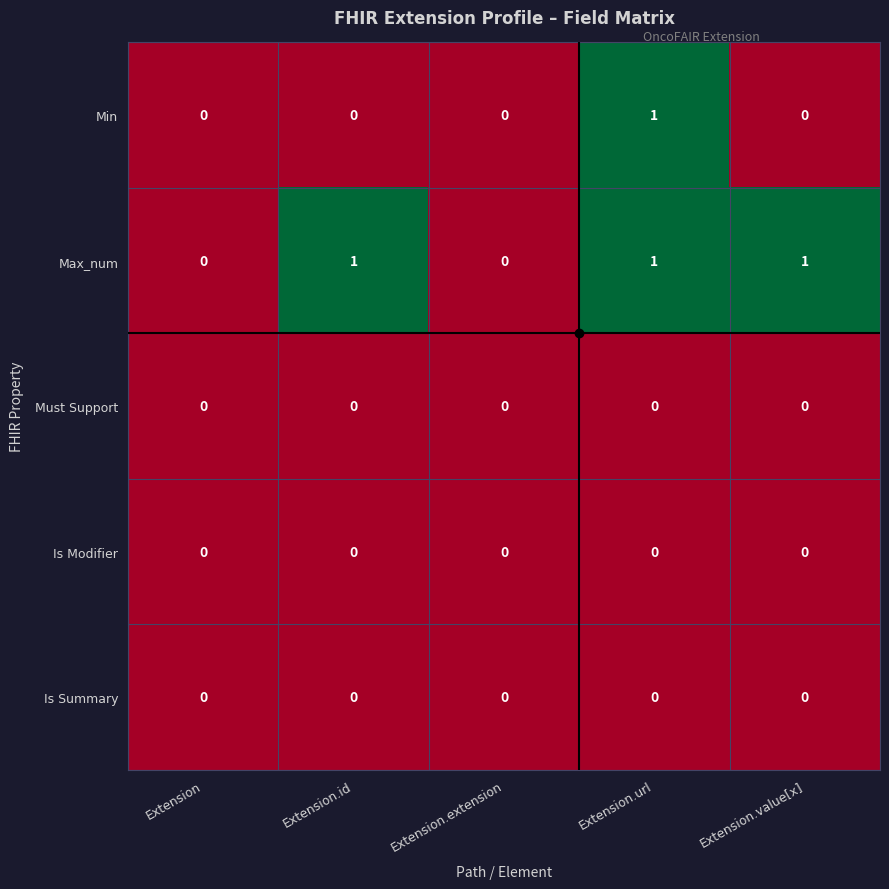

Which series changed the most between Extension.id and Extension.url?

Min